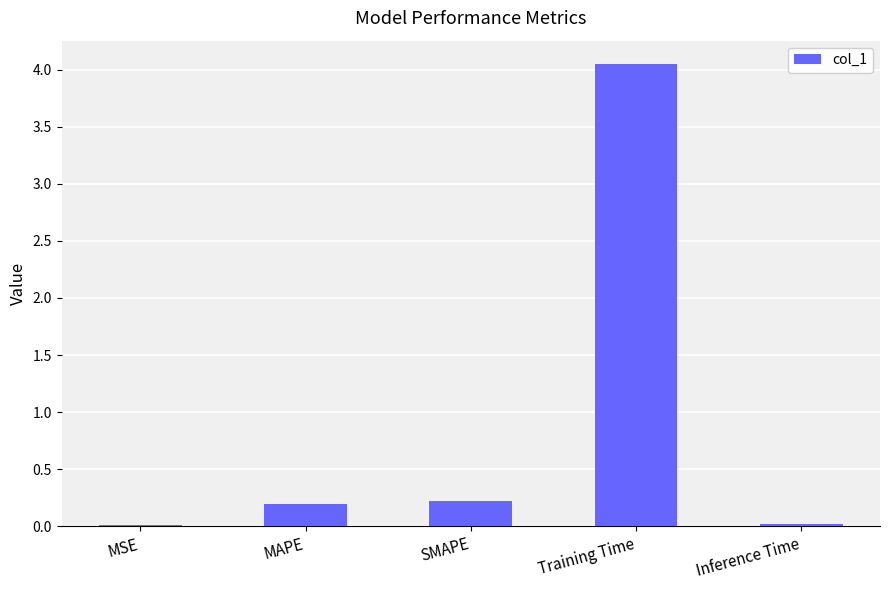

Which category has the highest value across all series?

Training Time